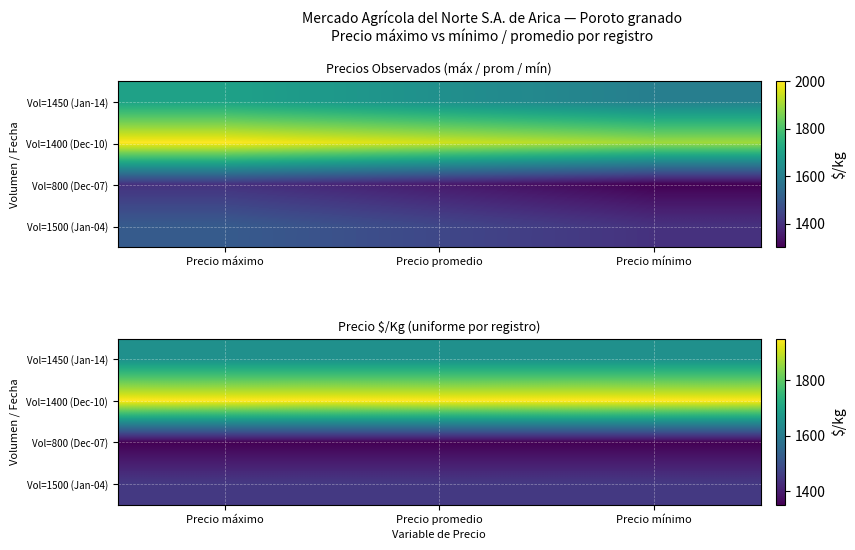

Count the number of data series in this chart.

4